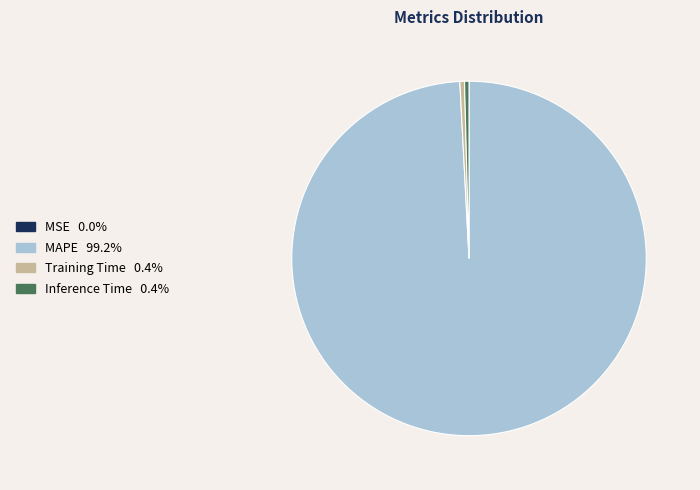

What is the largest slice in the pie chart?

MAPE